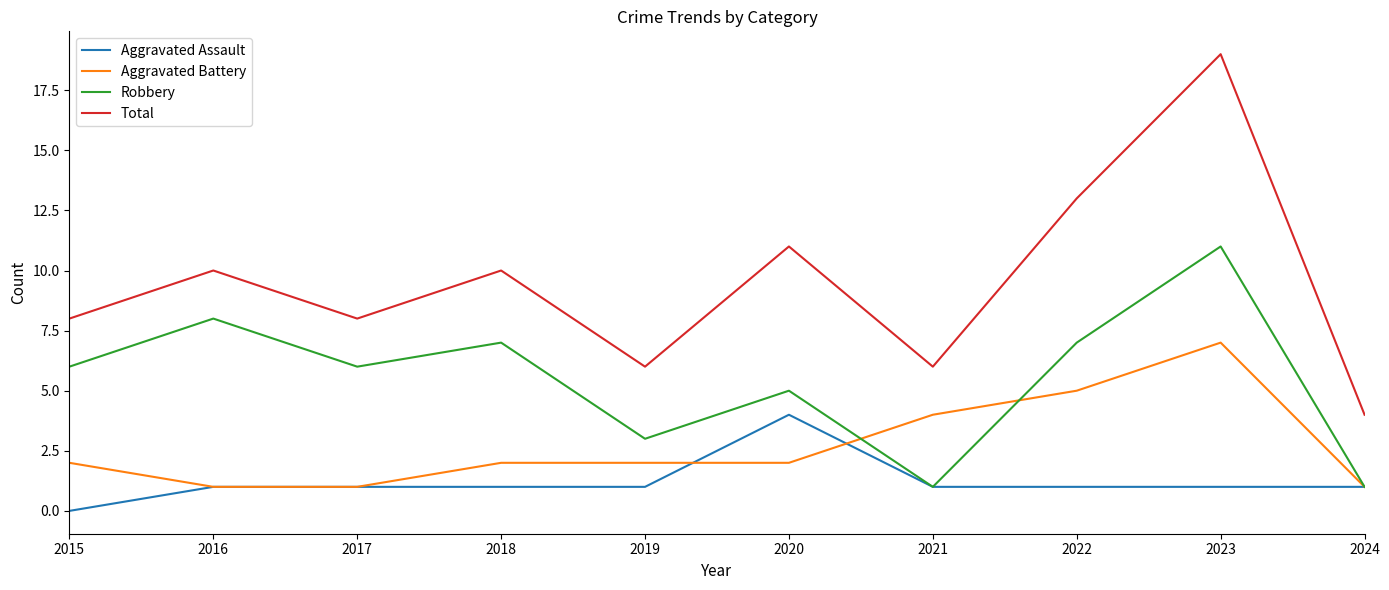

How many lines are shown in the chart?

4